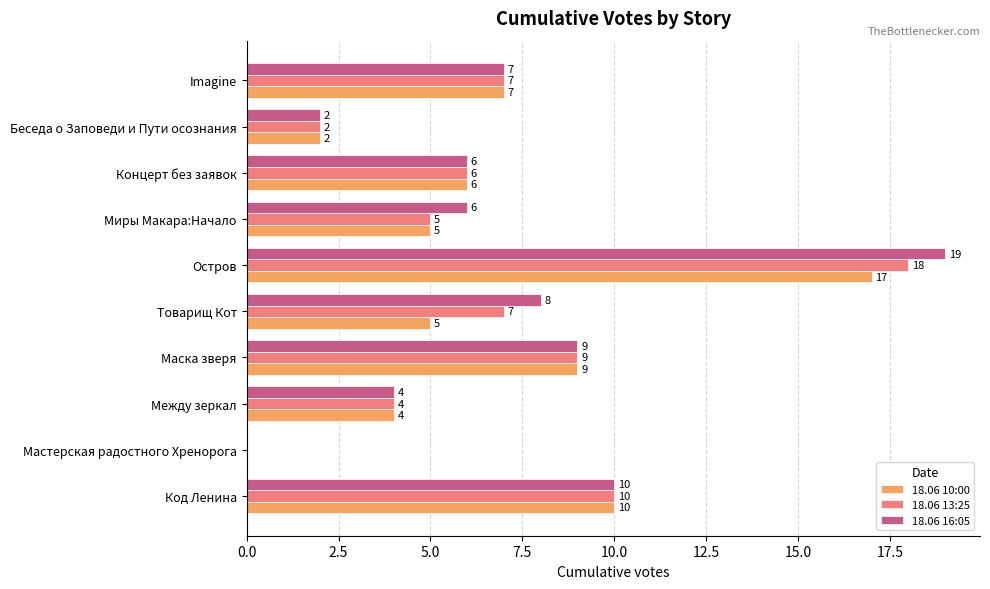

True or false: 18.06 10:00 has a value of 7 at Imagine.

True